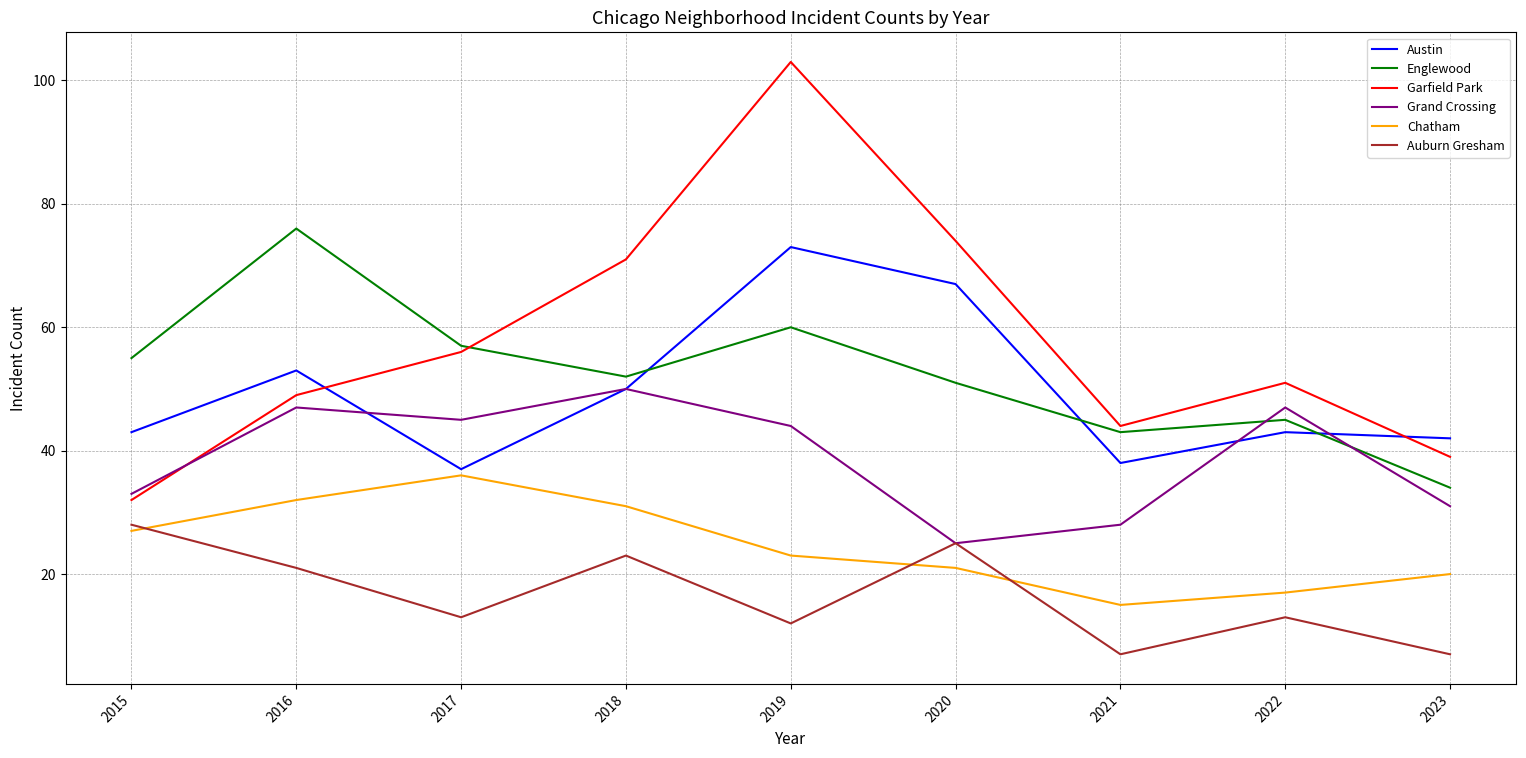

At which category is the sum across all series the highest?

2019